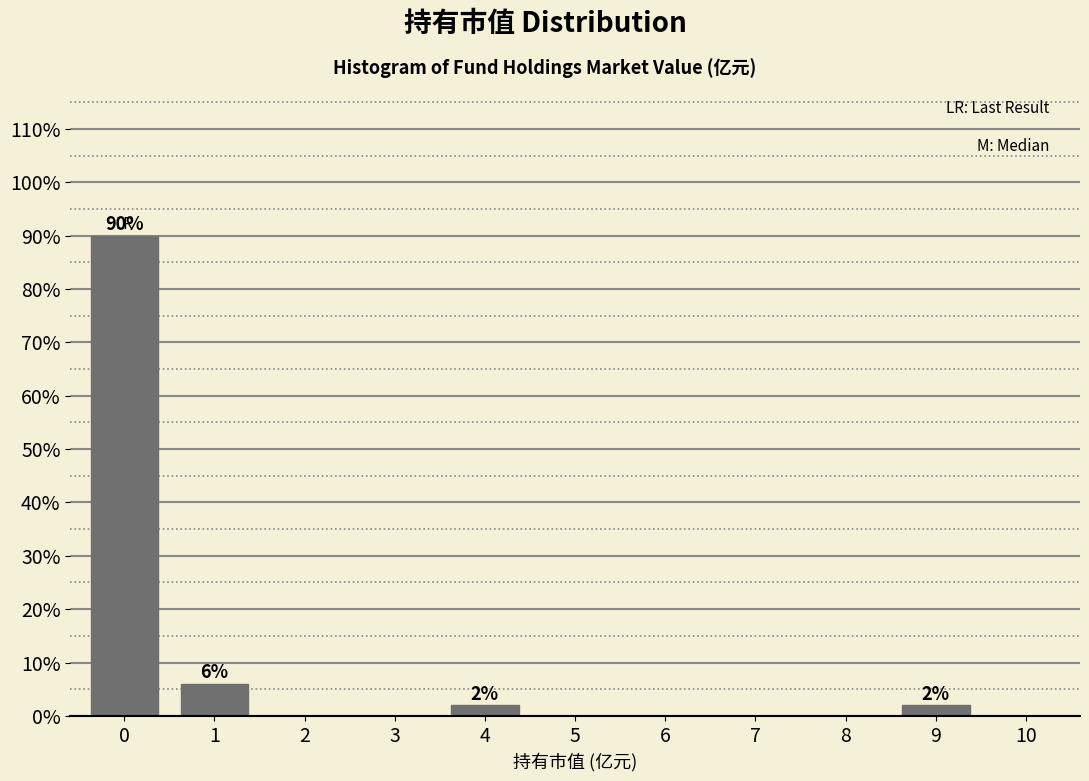

Reading right to left, what are all the values shown in this chart?

10=0	9=2	8=0	7=0	6=0	5=0	4=2	3=0	2=0	1=6	0=90